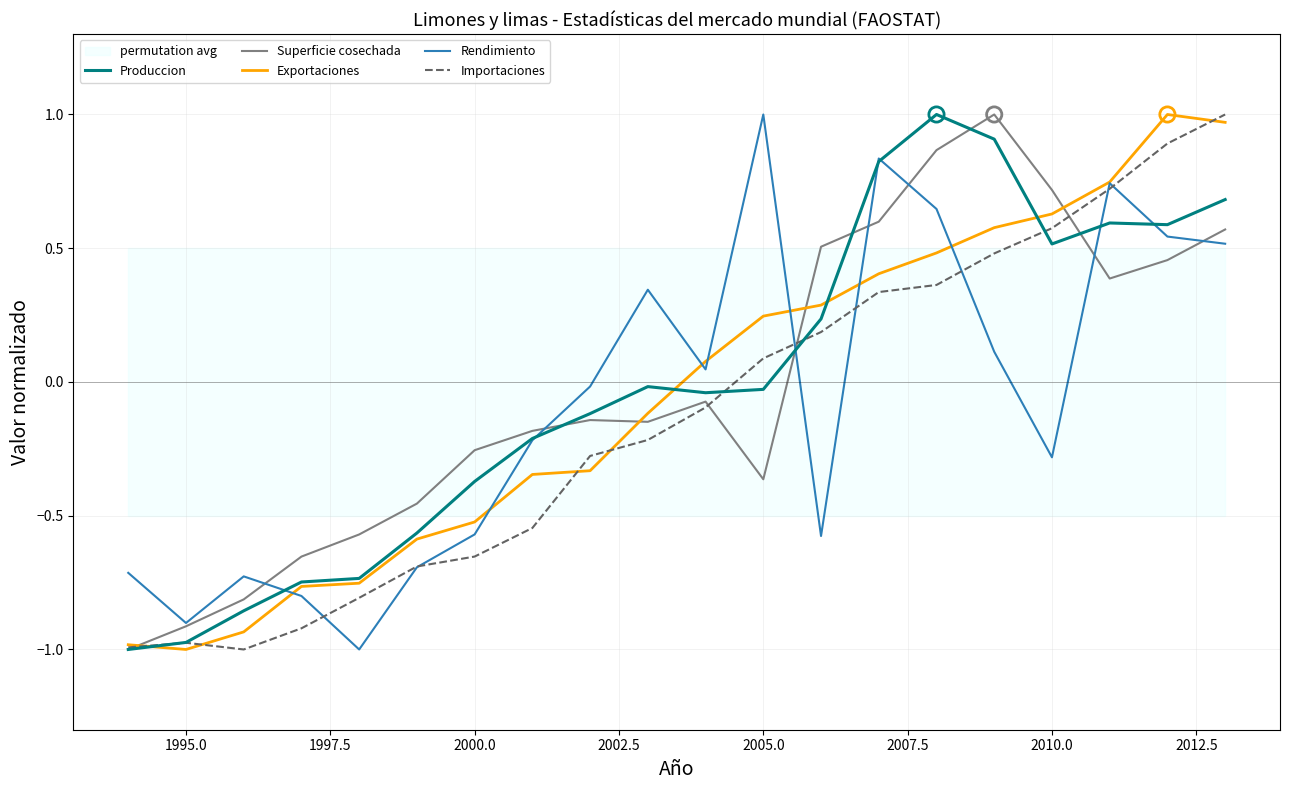

At how many categories does at least one series exceed 0?

11